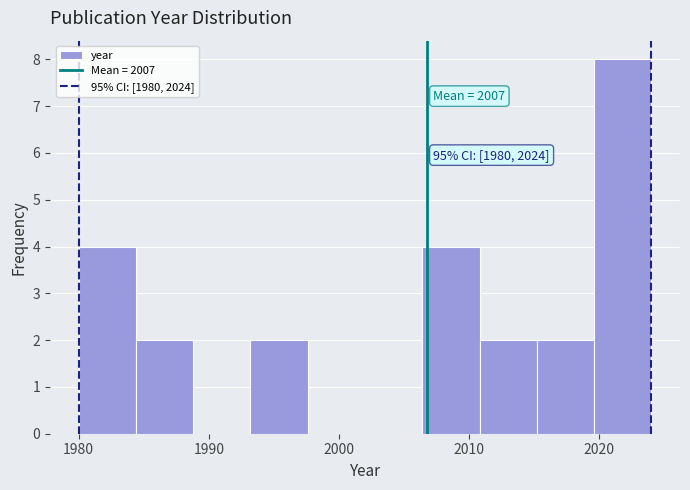

Which range on the x-axis has the tallest bar?

2019.6 to 2024.0